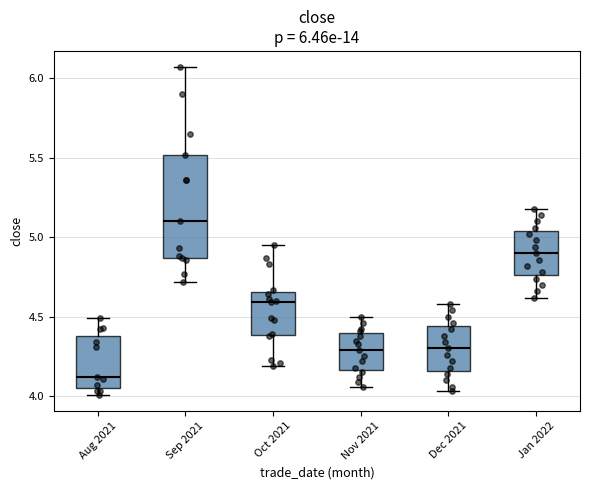

Which box's median line is the highest?

Sep 2021